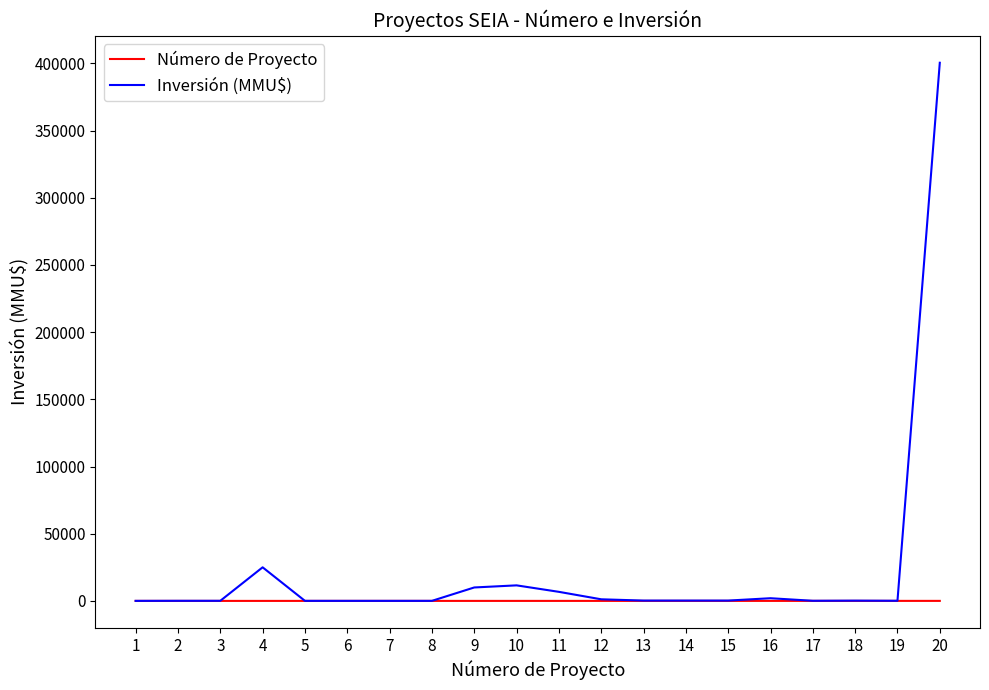

The Número de Proyecto series shows 13 at 13. True or false?

True